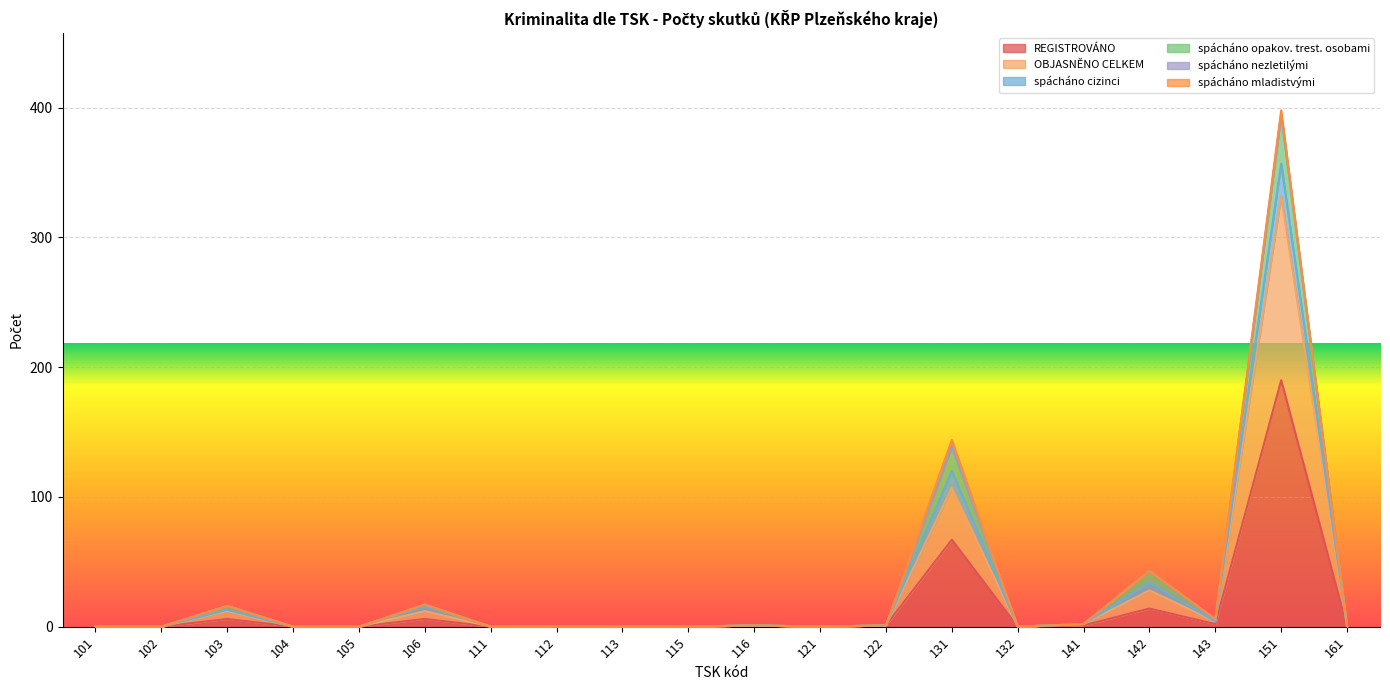

How many categories are shown in the chart?

20